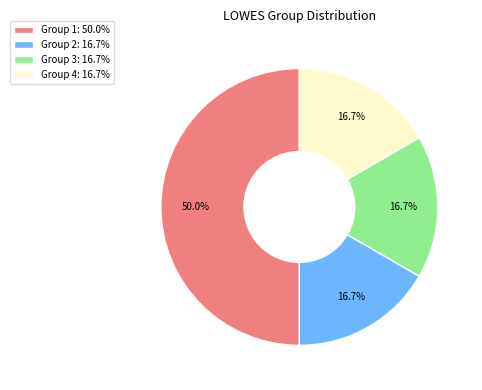

To the nearest percent, what is the difference between the Group 1 and Group 2 slice percentages?

33%